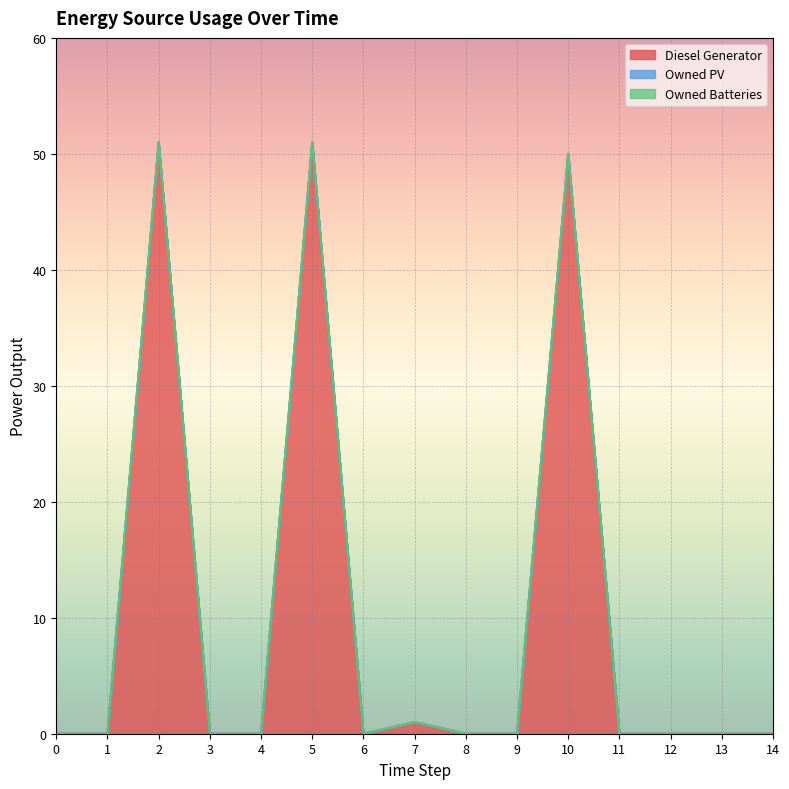

Which series changed the most between 5 and 7?

Diesel Generator